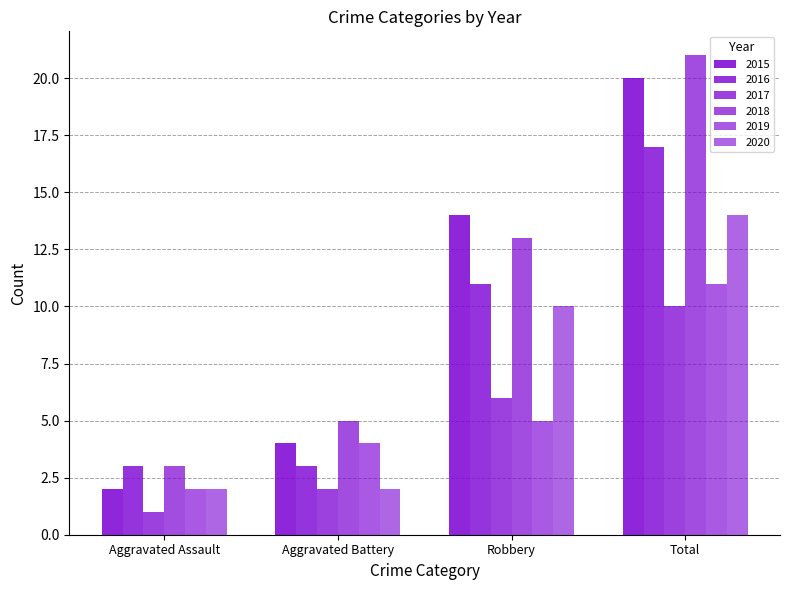

The 2019 series shows 9 at Robbery. True or false?

False